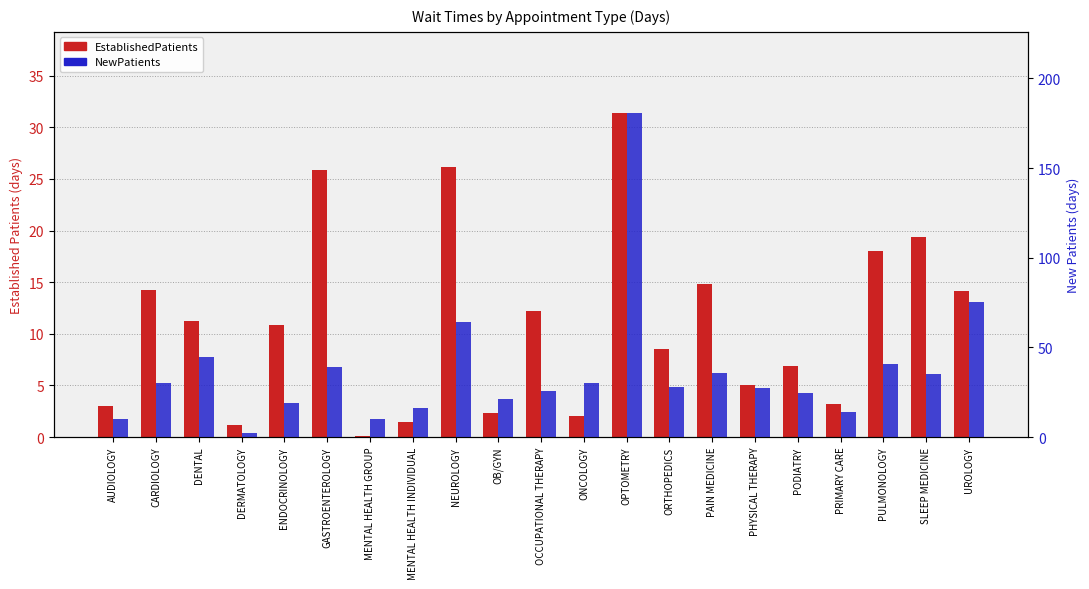

At how many categories does at least one series exceed 130?

1